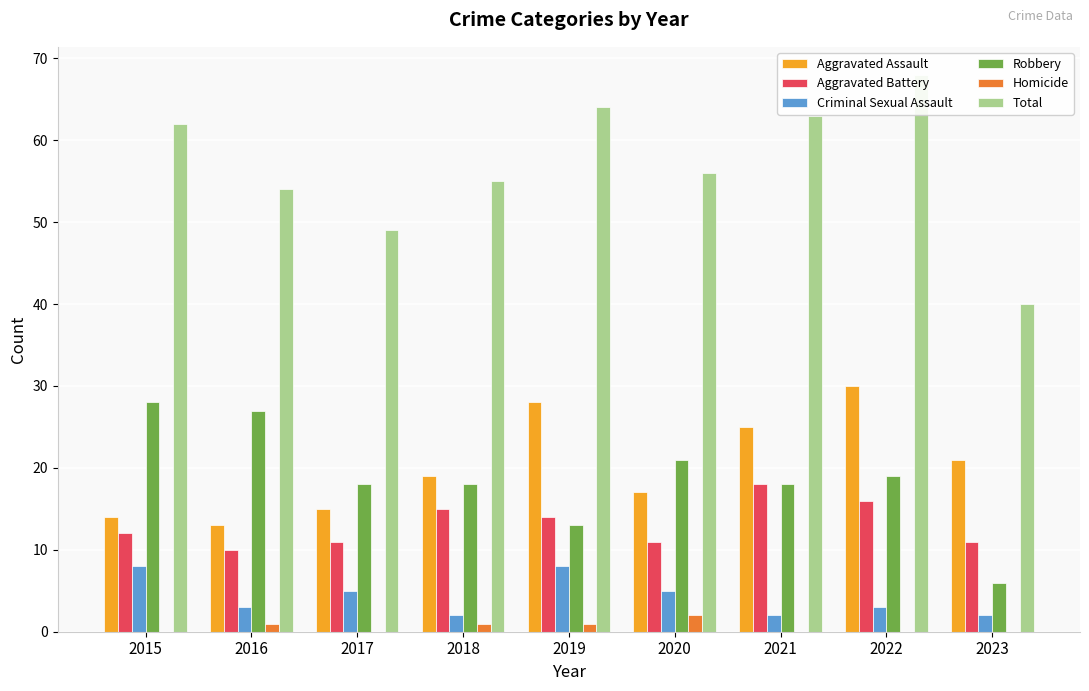

What is the greatest value displayed?

68